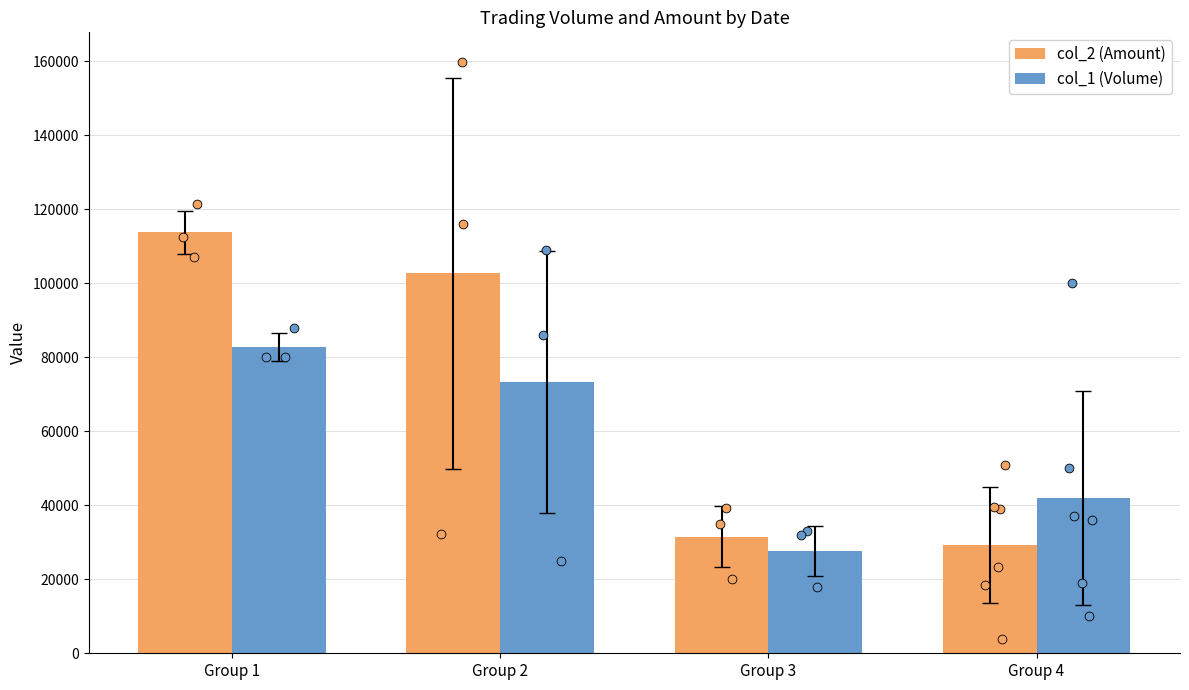

What is the total value across all series at Group 1?

196406.7